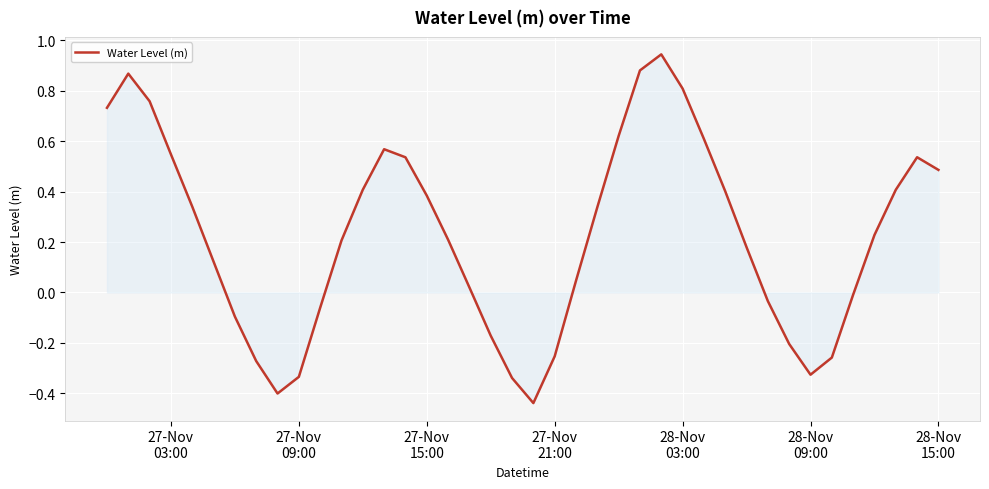

What is the difference between the maximum and minimum values?

1.4